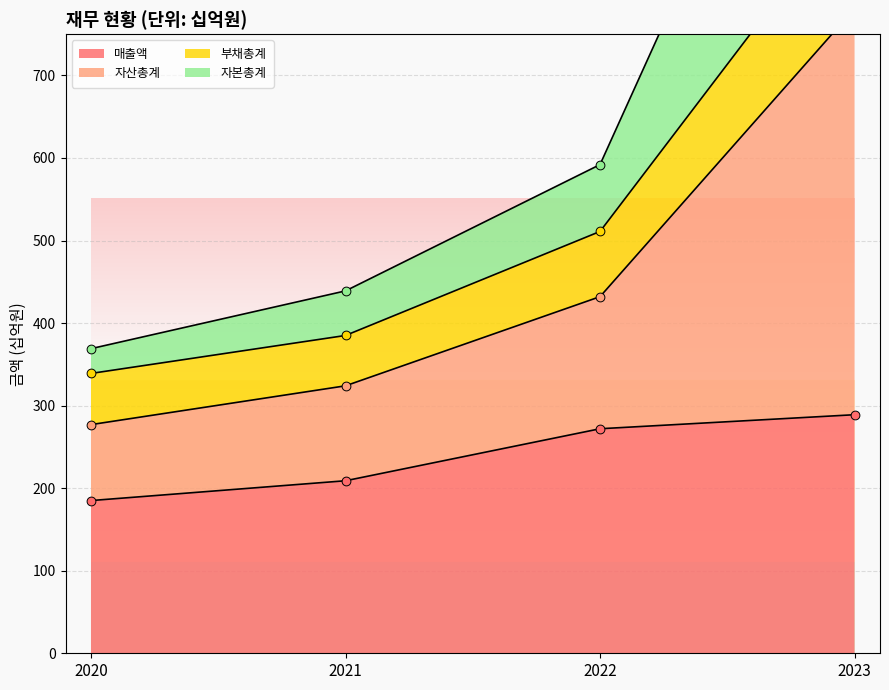

Which series reaches the maximum Y coordinate?

자산총계